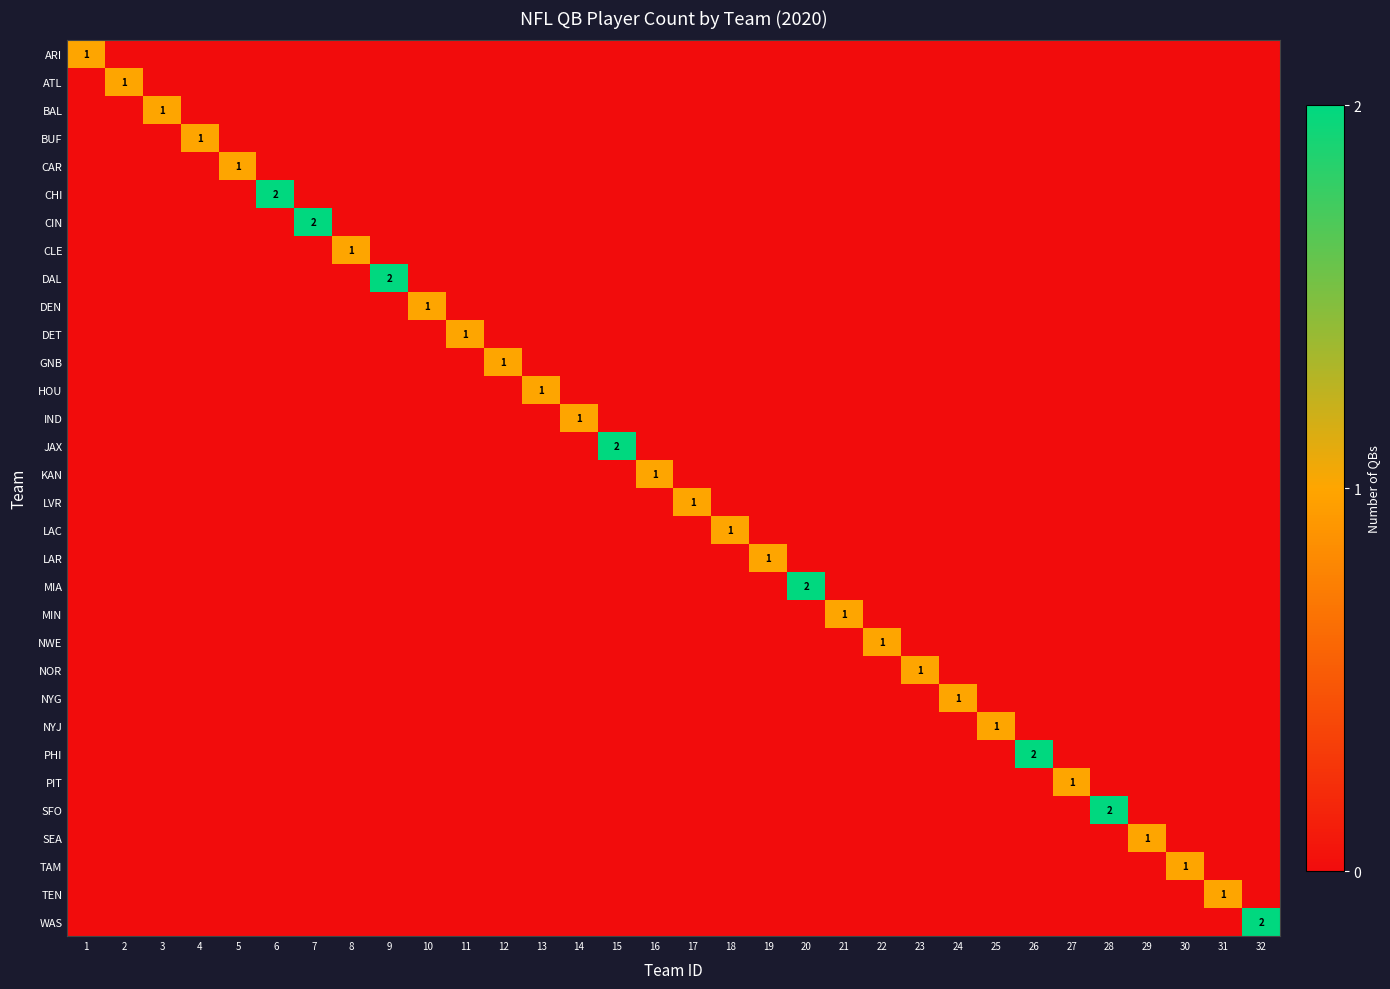

At which category does the chart reach its minimum across all series?

2